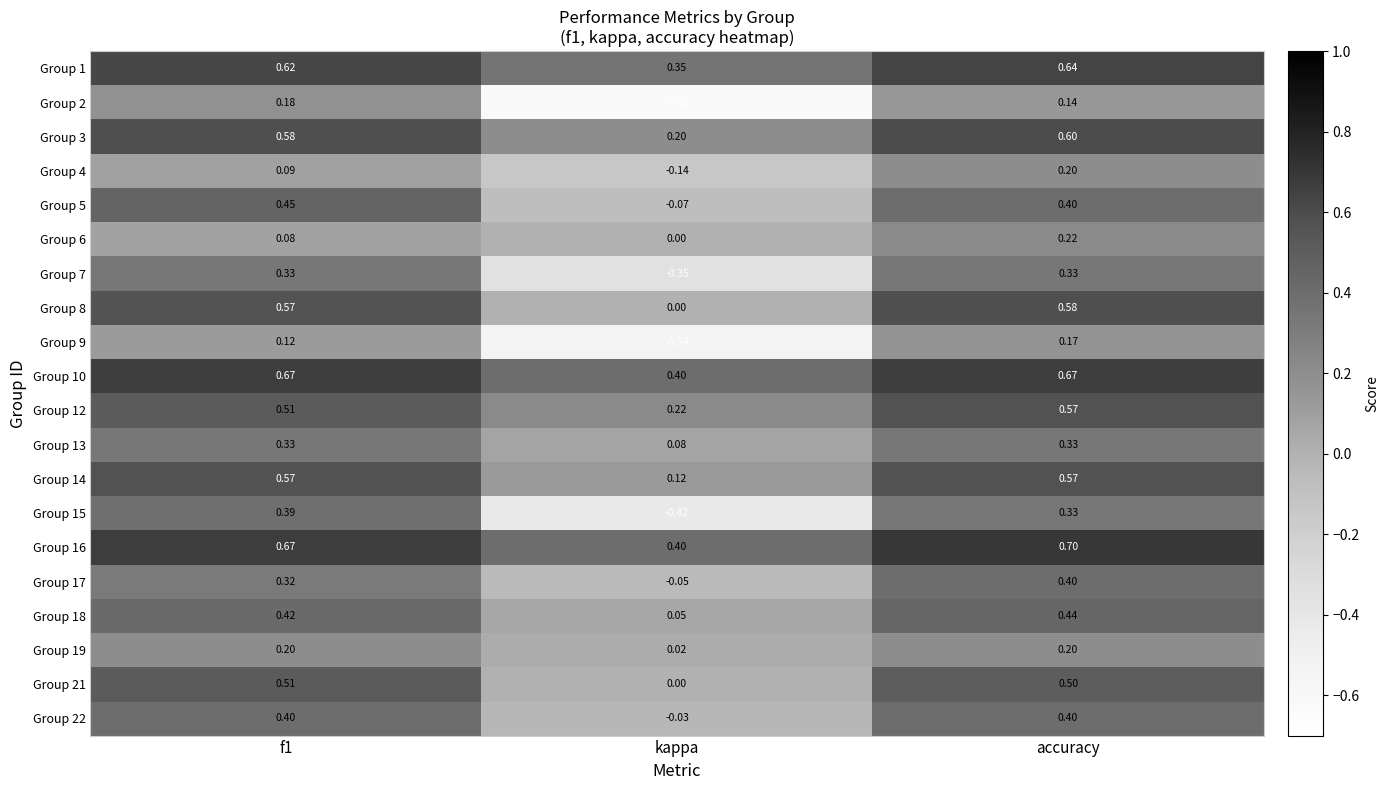

At which label is Group 3 closest to 0?

kappa